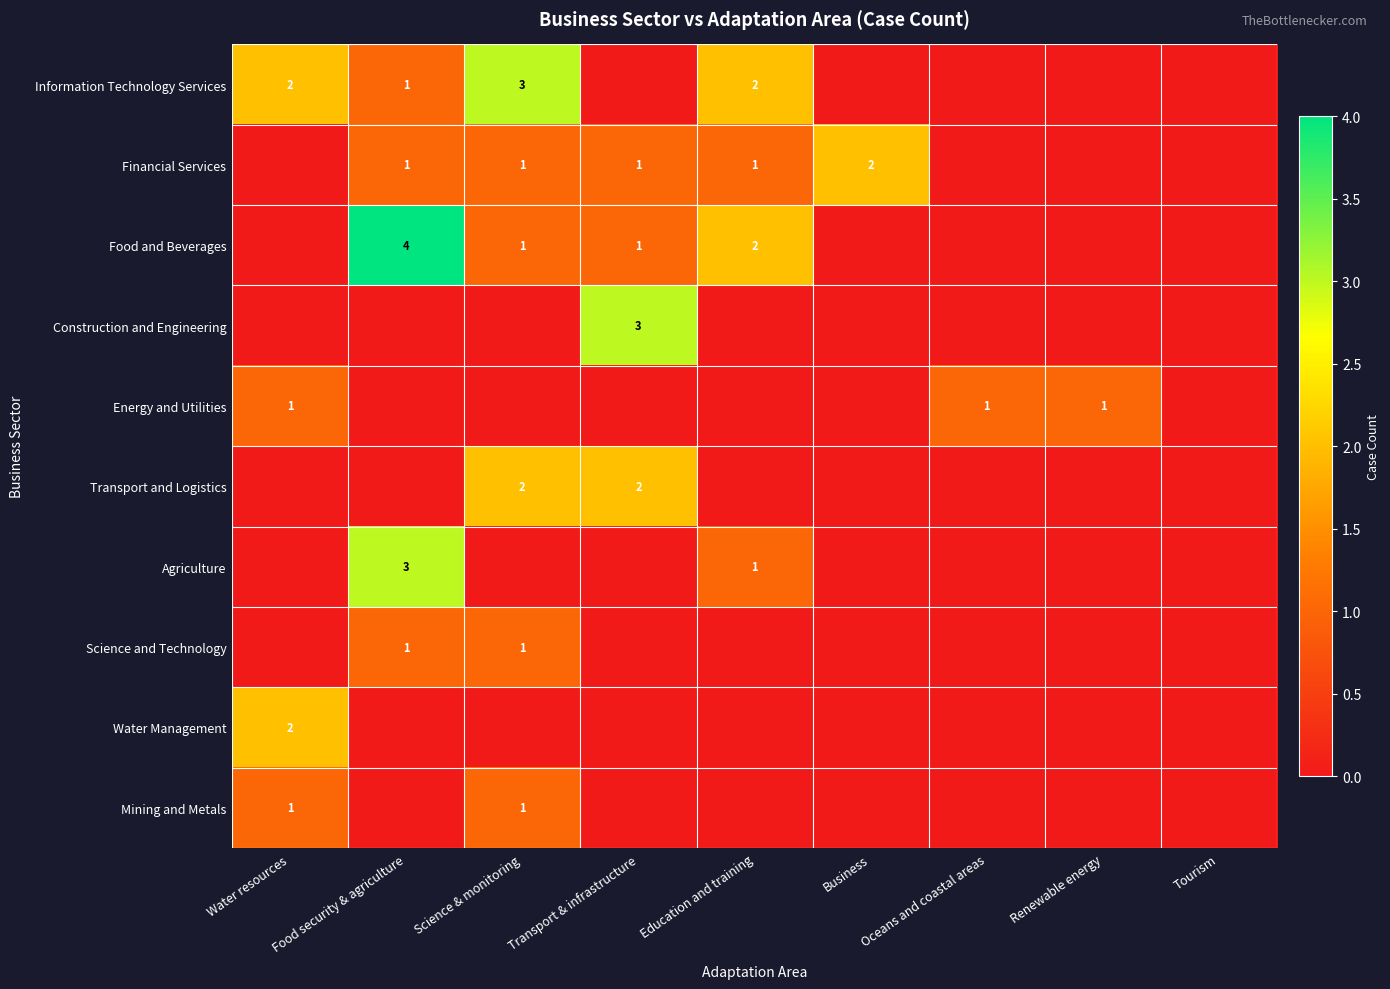

Which has a higher value, Transport & infrastructure or Tourism?

Transport & infrastructure